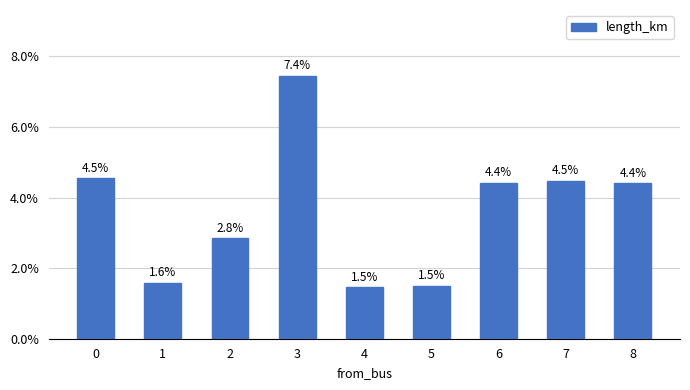

At which category does the chart reach its minimum across all series?

4